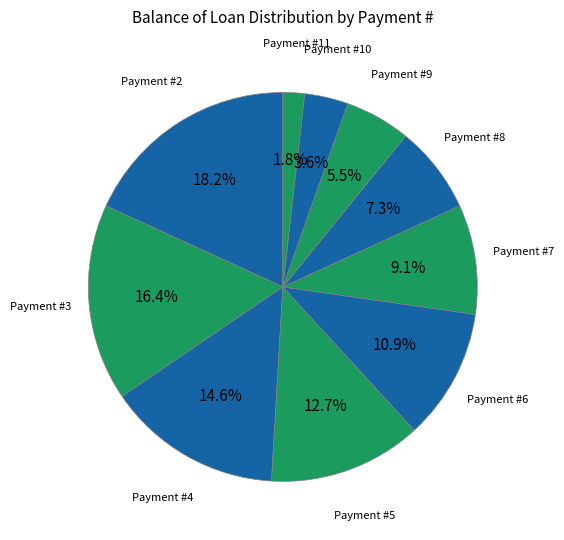

Count the number of slices in the pie.

10